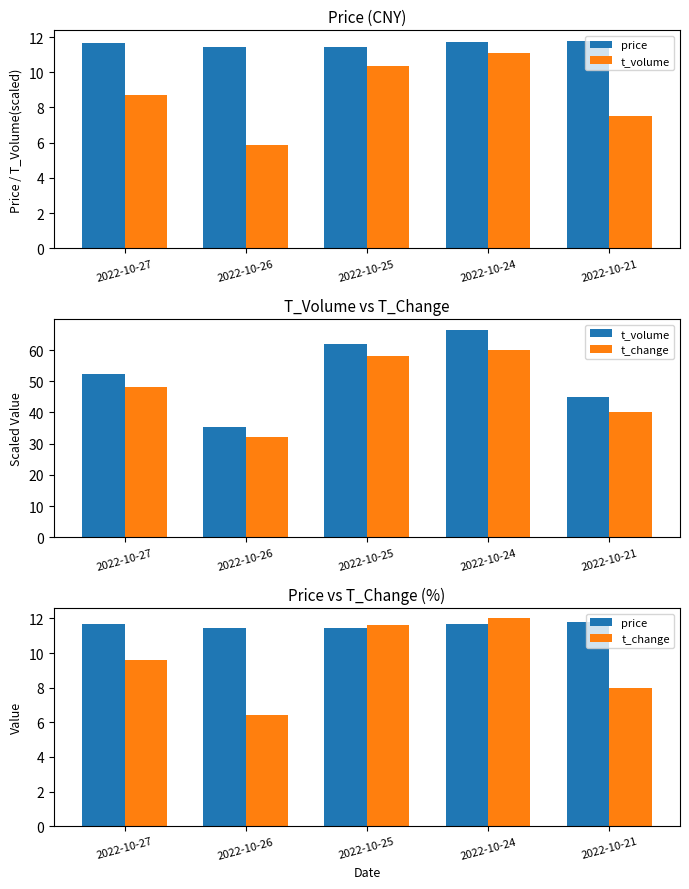

How many data points in t_volume are above 52?

3